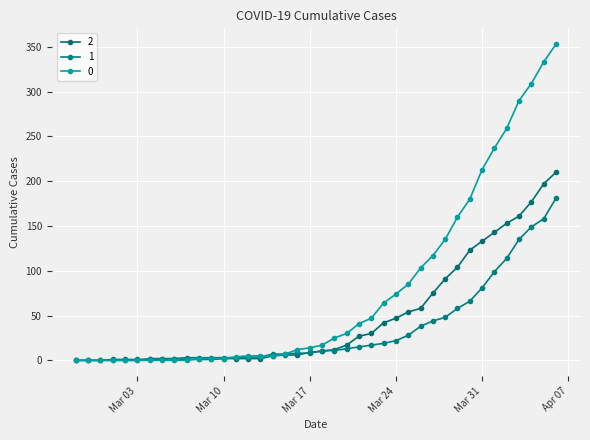

Is this an area chart (filled region under the line)?

No